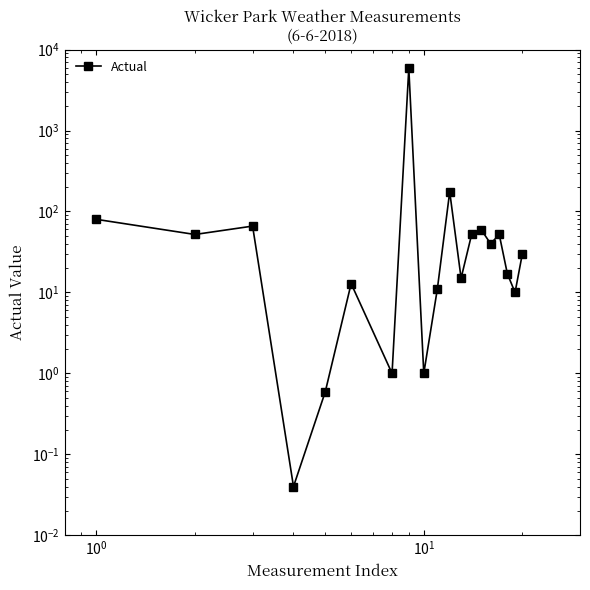

What is the difference between the maximum and second lowest values?

5883.4